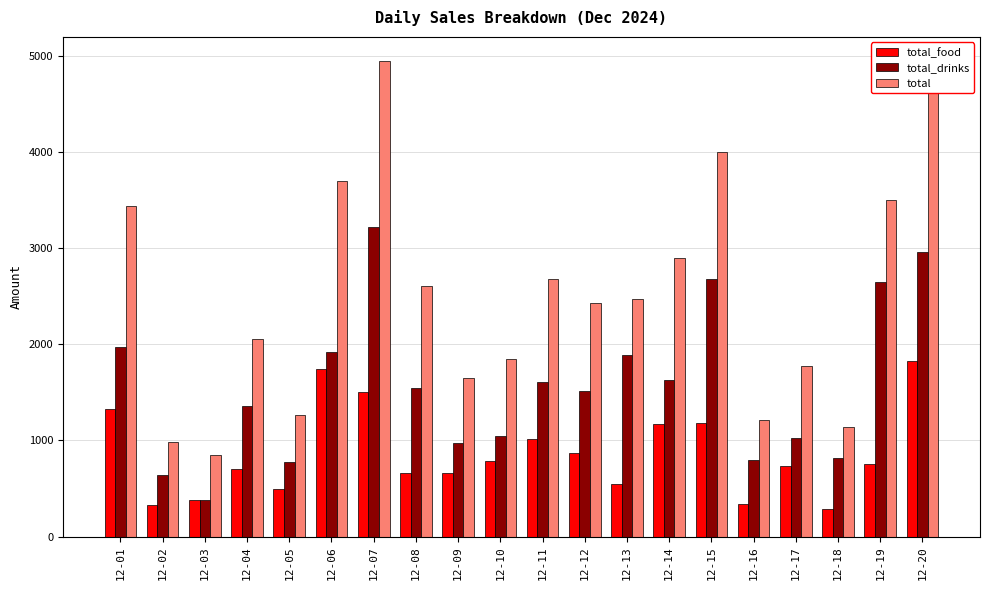

Where does the total series first go above 2470?

12-01